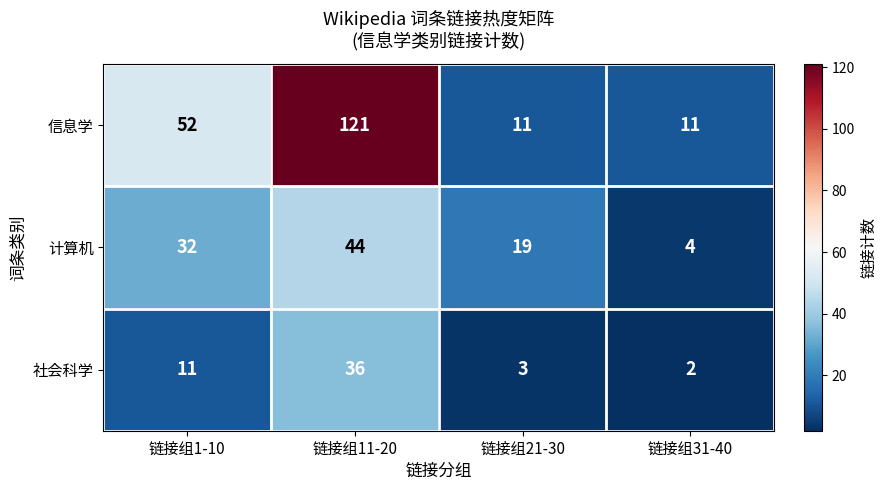

At which category does the chart reach its minimum across all series?

链接组31-40